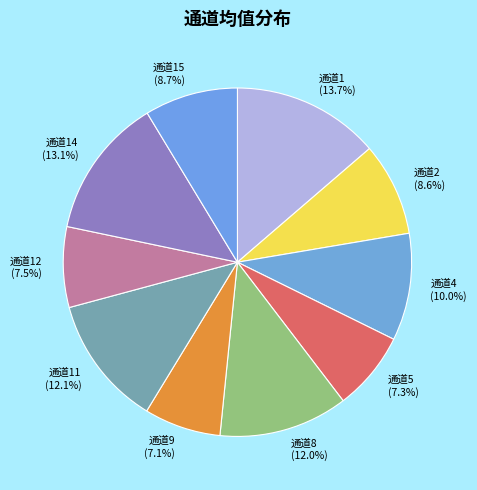

Does 通道2 represent more than half of the total?

No